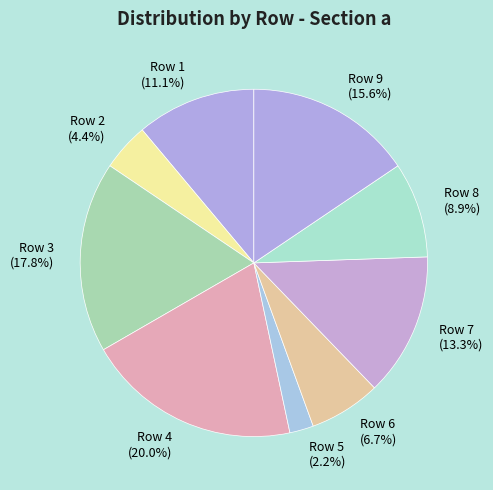

How many segments does this pie chart have?

9